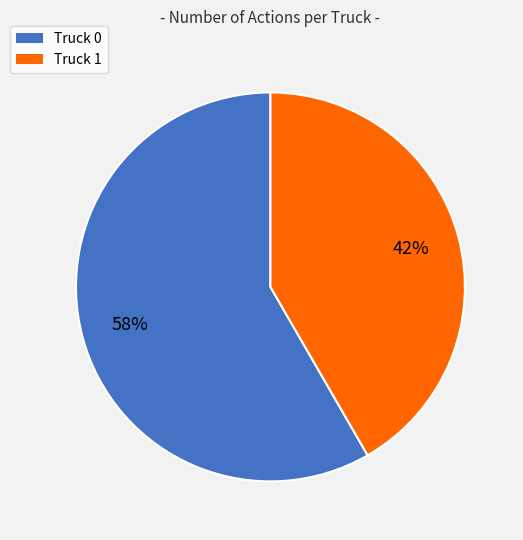

To the nearest percent, what is the combined percentage of Truck 1 and Truck 0?

100%